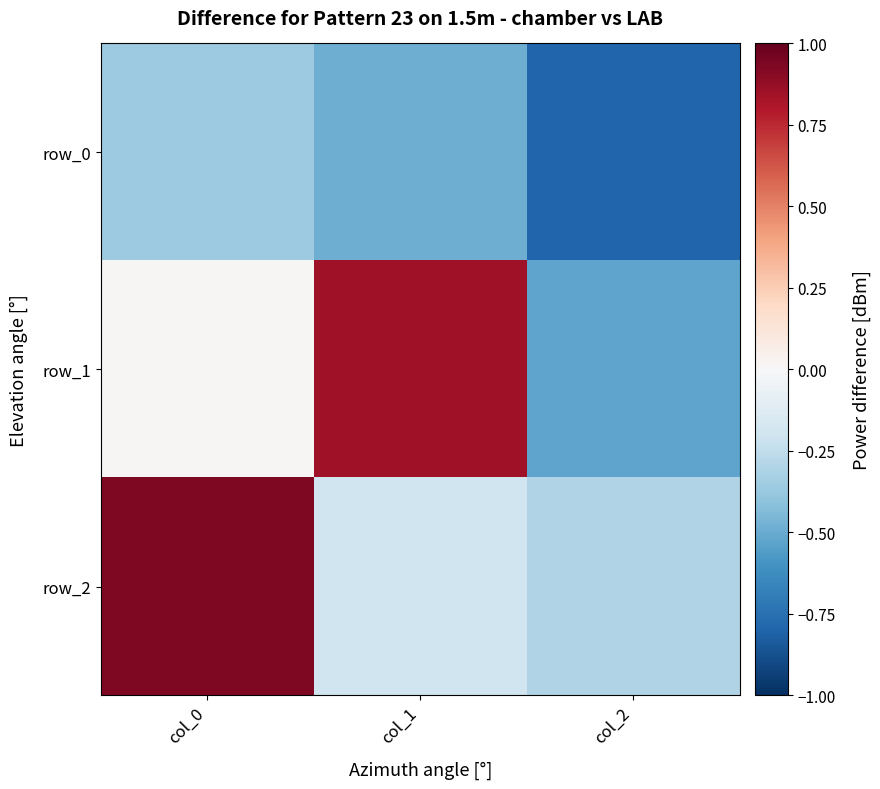

Which series changed the most between col_0 and col_1?

row_2